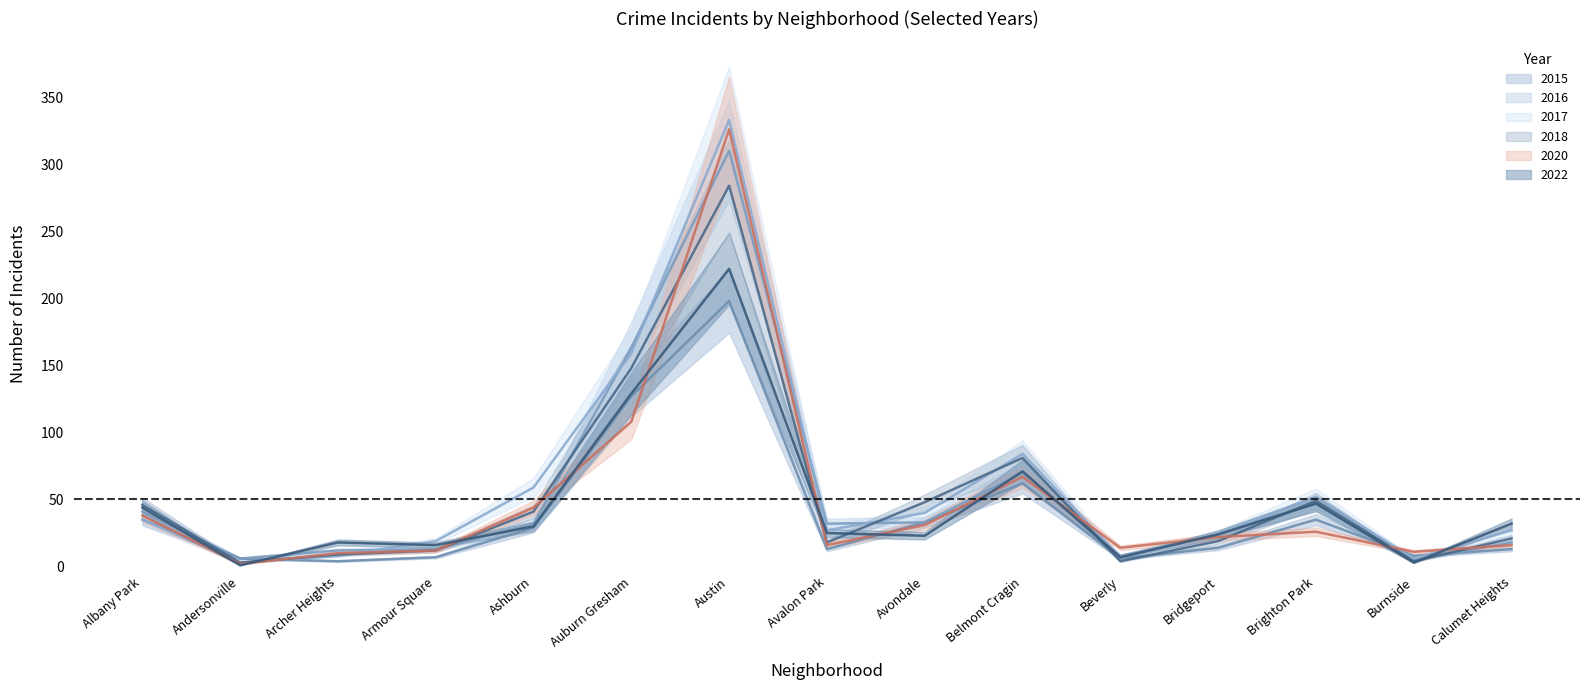

What is the difference between the highest and lowest values at Burnside?

8